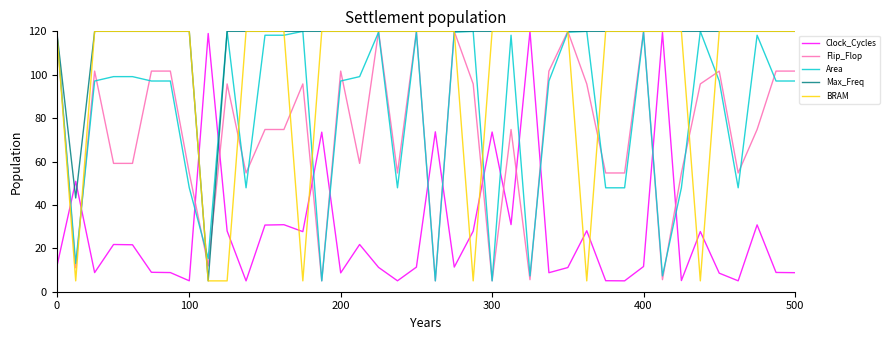

What is the highest value of the Flip_Flop series?

120.0